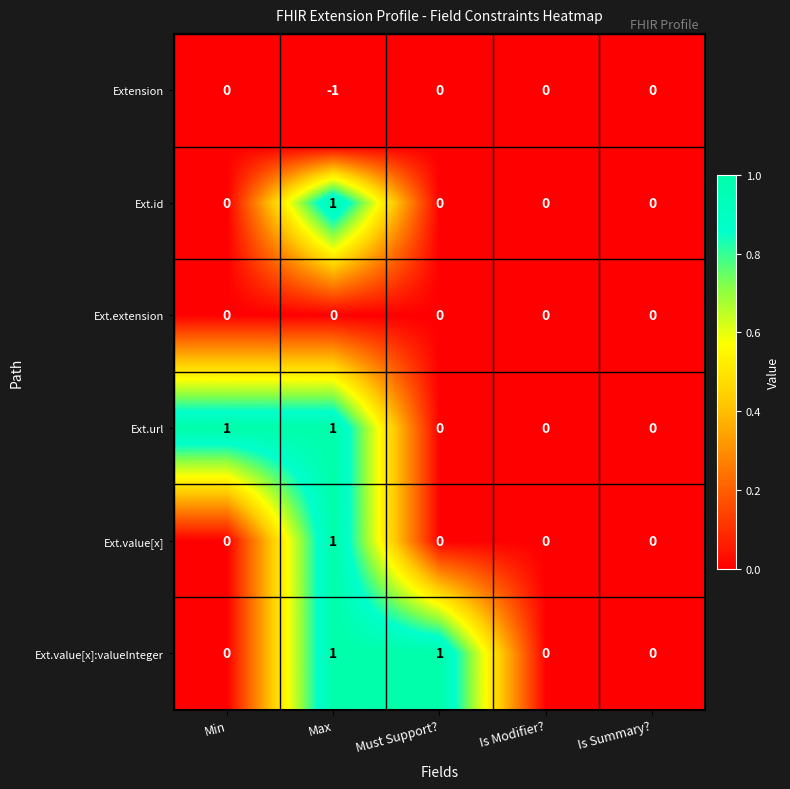

Is the value of Ext.extension at Min greater than the value of Ext.value[x]:valueInteger at Max?

No